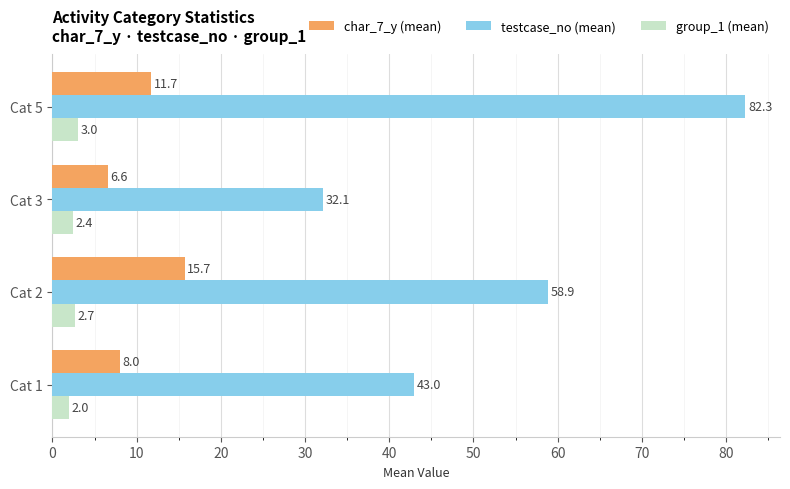

Is it true that group_1 (mean) equals 2.7 at Cat 2?

True